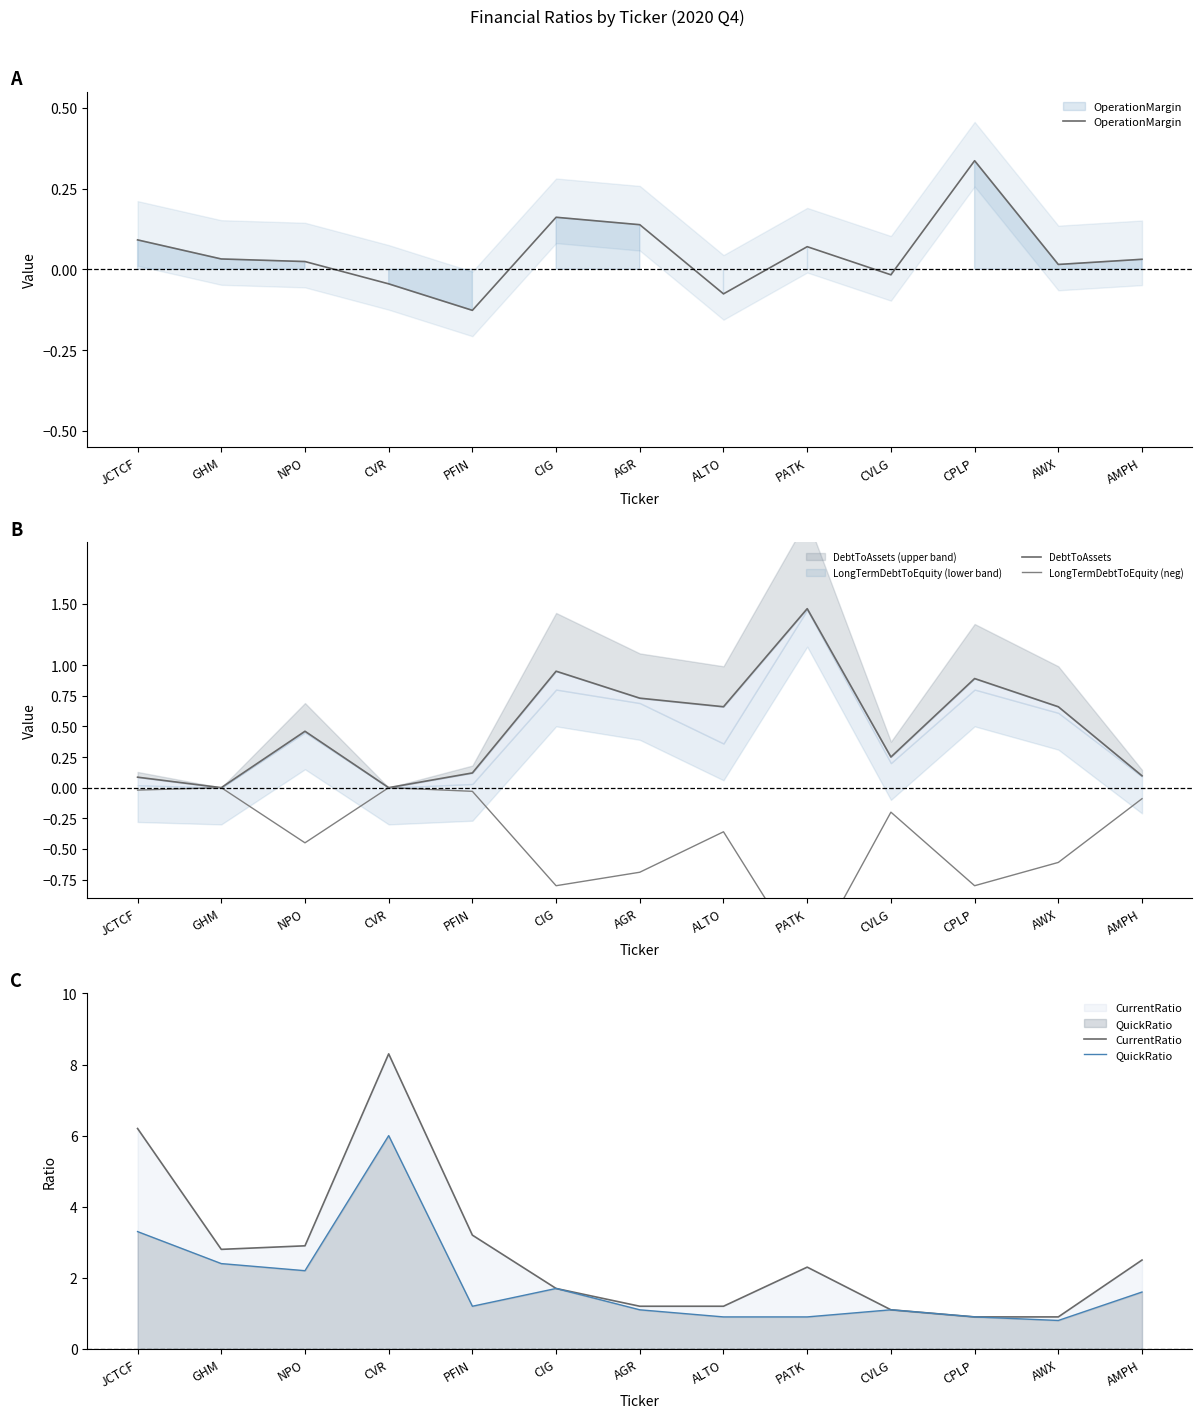

How many values in OperationMargin are below zero?

4